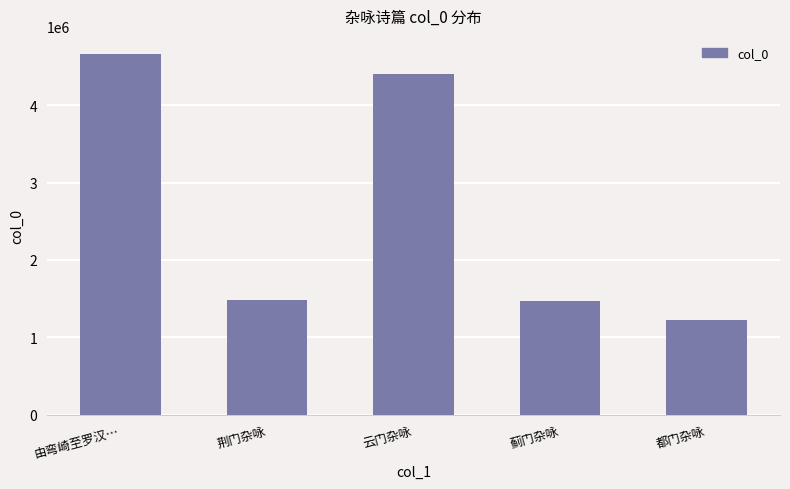

Which has a higher value, 云门杂咏 or 荆门杂咏?

云门杂咏